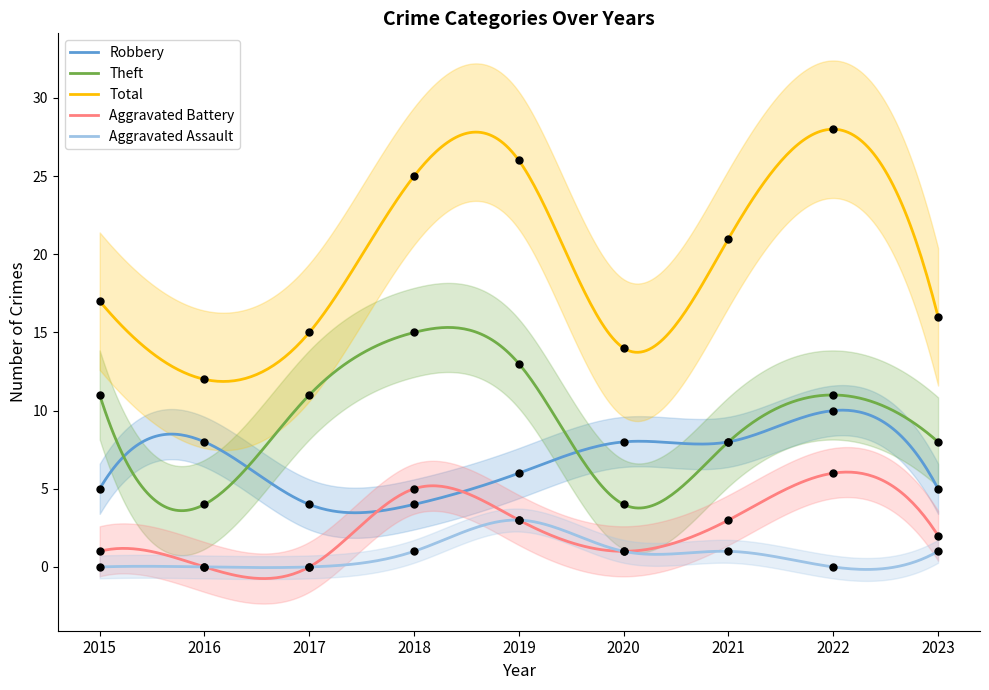

At how many categories does at least one series exceed 26?

1